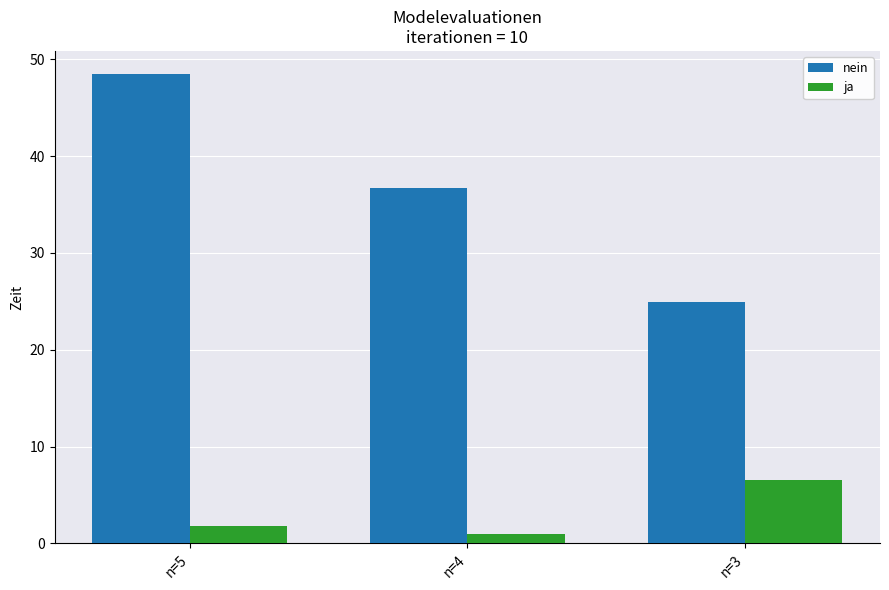

Which series changed the most between n=5 and n=3?

nein